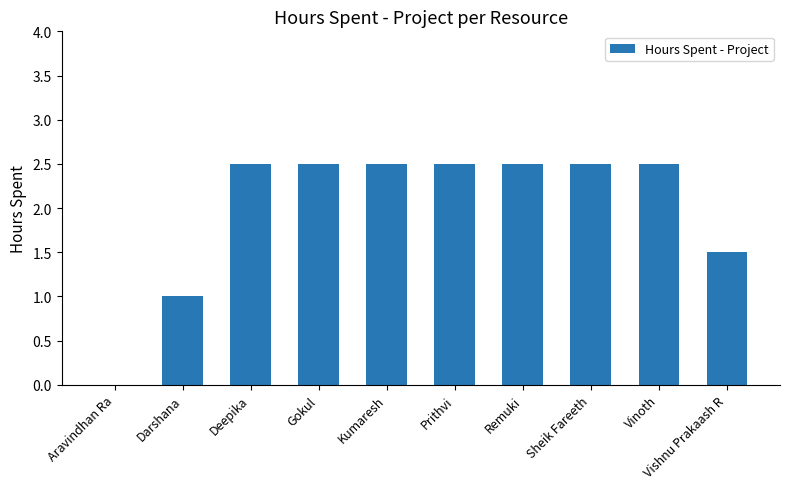

How many values are above zero?

9